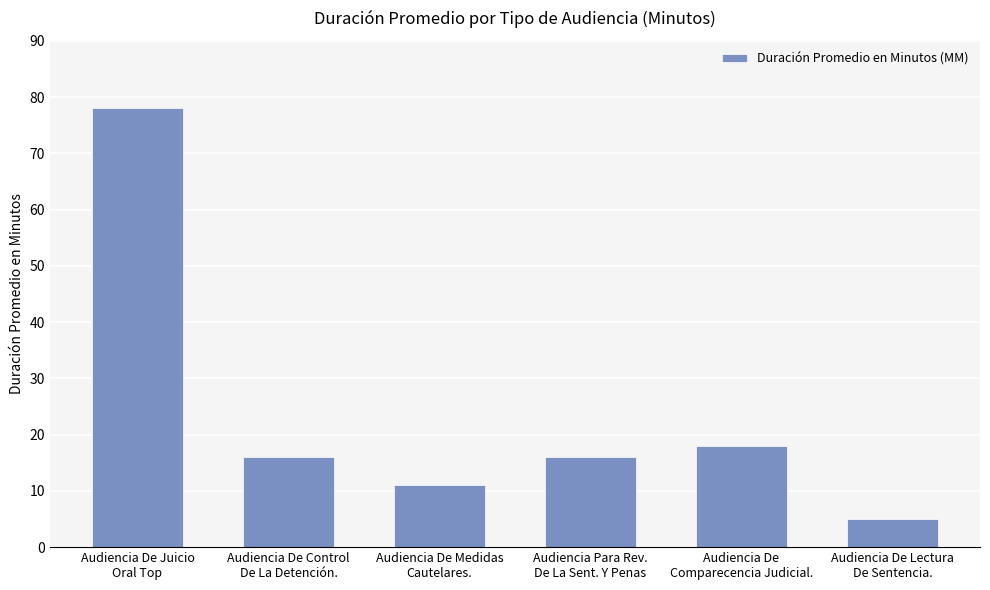

What is the value of the 3rd bar from the left?

11